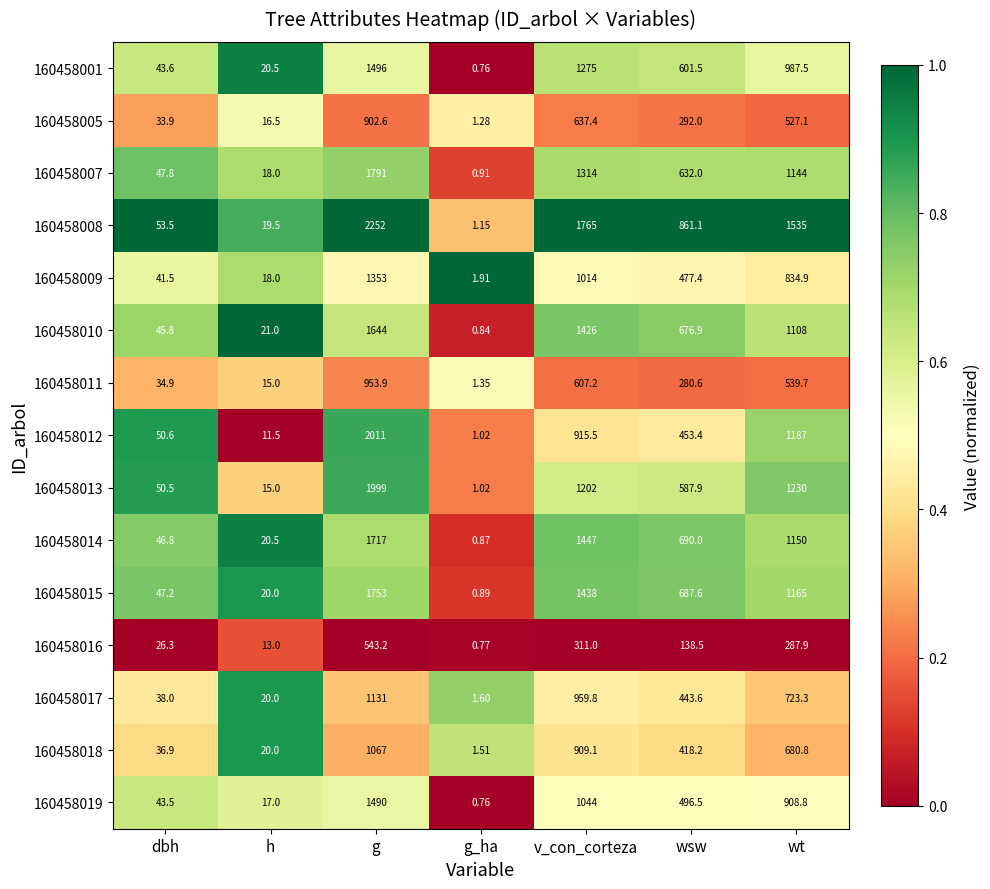

List the labels in order of 160458017 value, largest first.

g, v_con_corteza, wt, wsw, dbh, h, g_ha